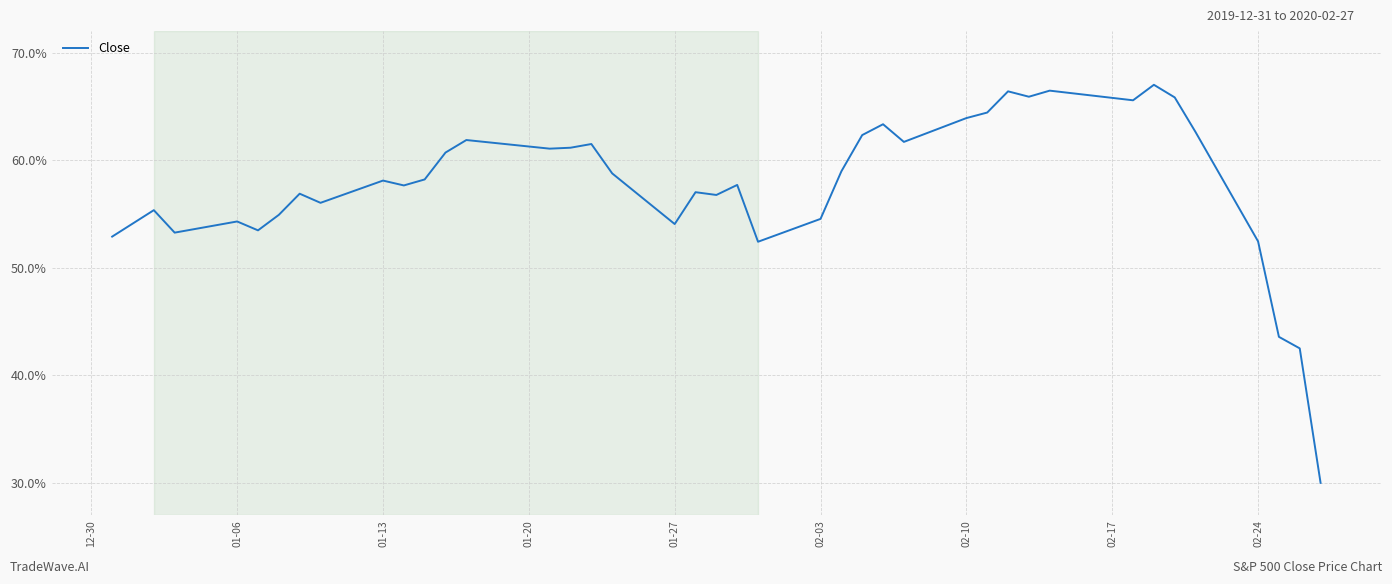

What is the difference between the maximum and minimum values?

37.0